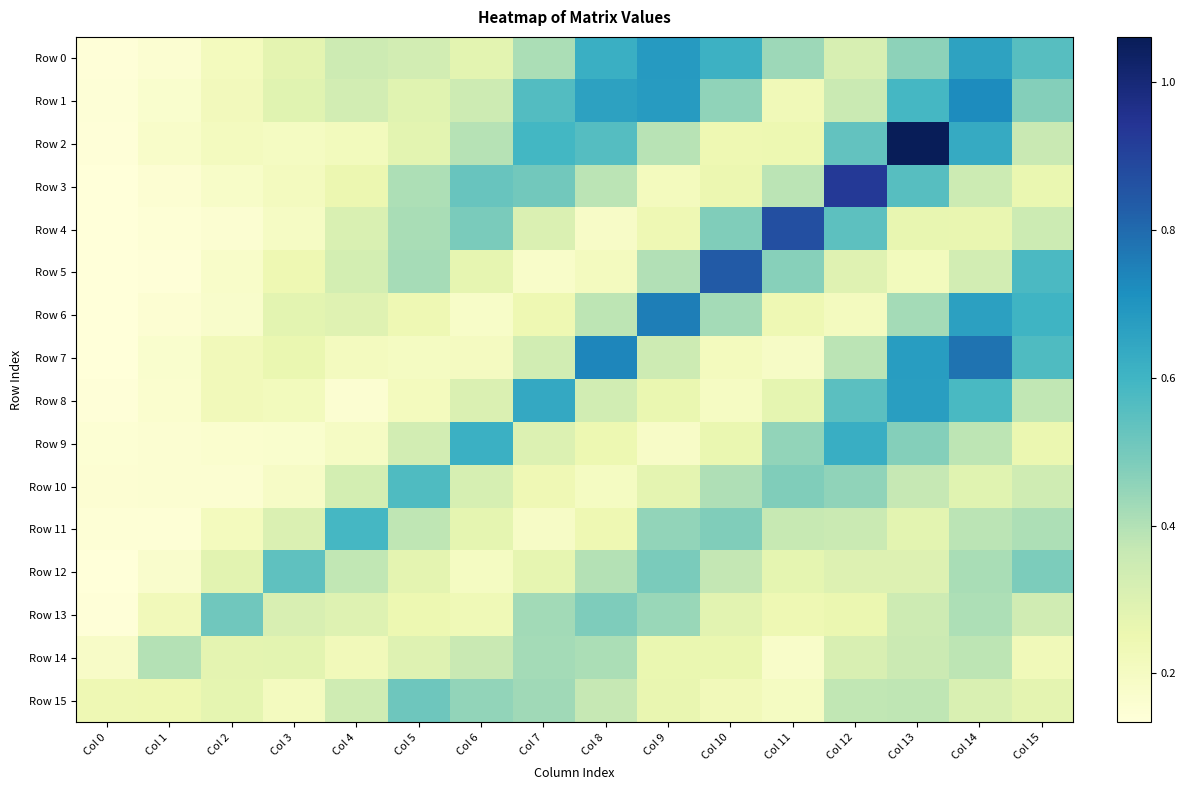

How many distinct data groups are displayed?

16